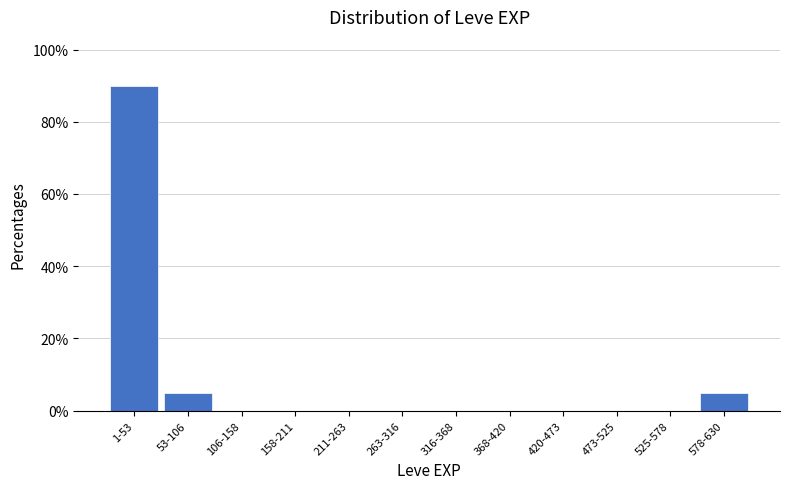

Reading left to right, what are all the values shown in this chart?

1-53=90	53-106=5	106-158=0	158-211=0	211-263=0	263-316=0	316-368=0	368-420=0	420-473=0	473-525=0	525-578=0	578-630=5